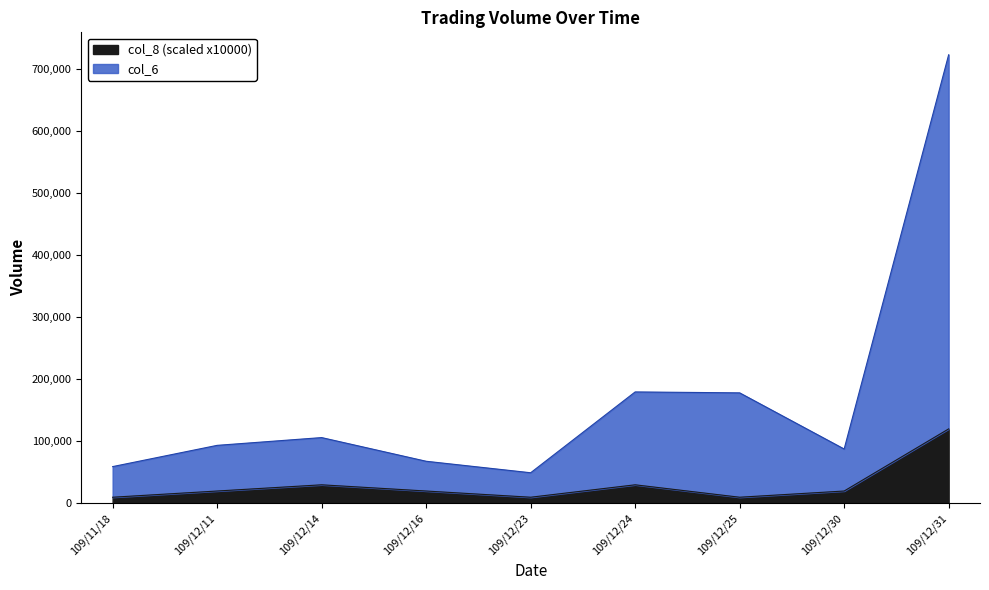

True or false: col_6 has more than 2 interior local peaks.

False